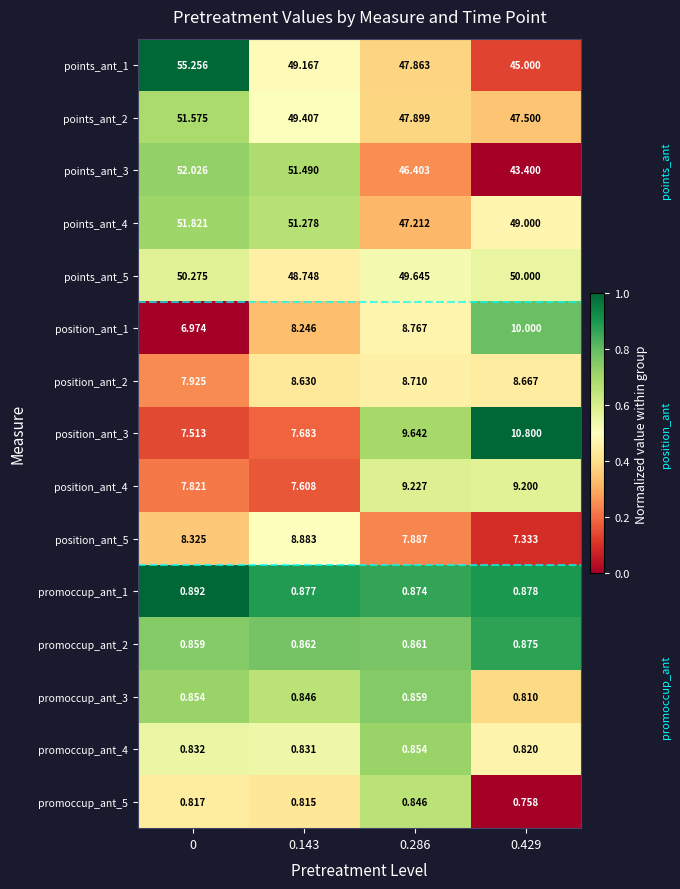

Count the number of categories in the chart.

4